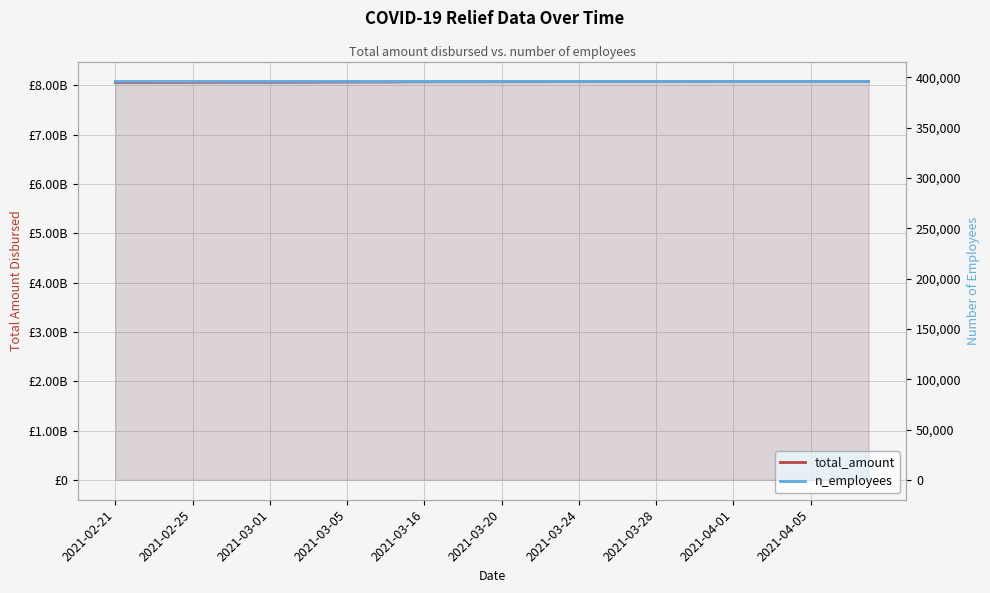

True or false: n_employees has a value of 395977 at 38.

True